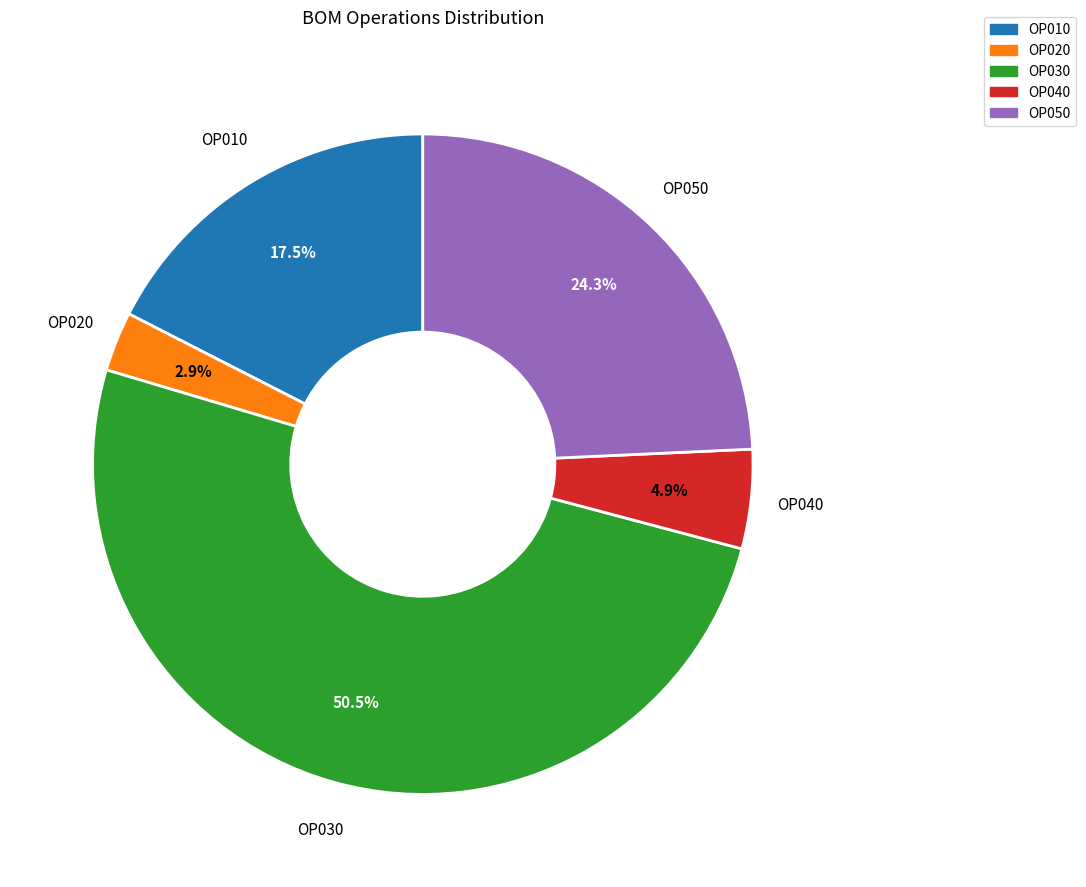

True or false: OP050 accounts for 19% of the total.

False